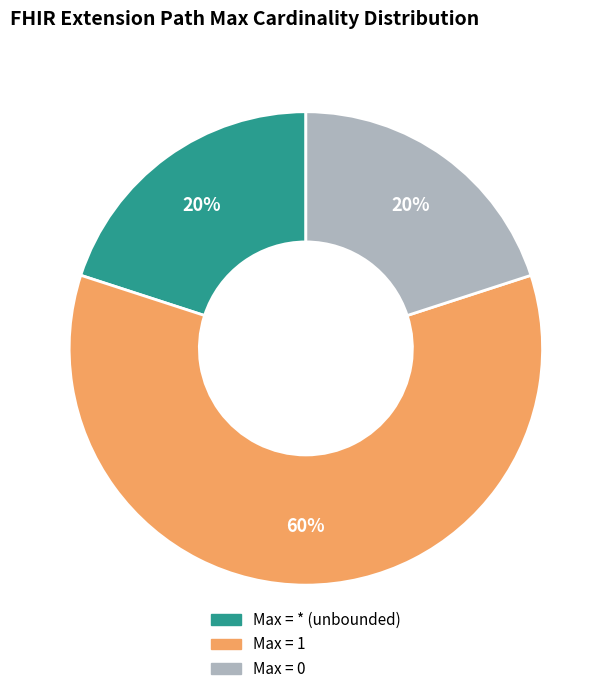

Does any single category account for the majority?

Yes